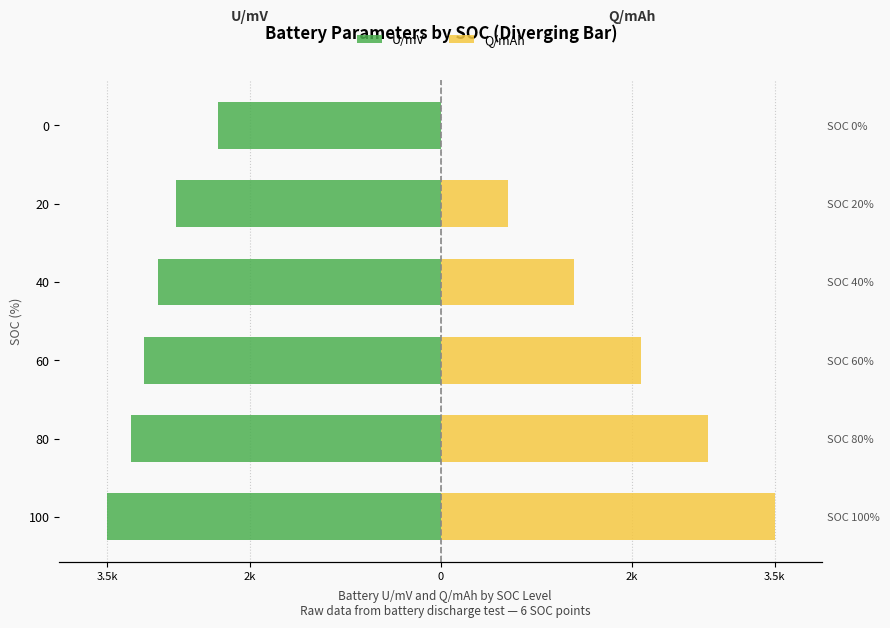

Reading left to right, transcribe all the data shown in this chart.

U/mV: -3.5	-3.3	-3.1	-3.0	-2.8	-2.3
Q/mAh: 3.5	2.8	2.1	1.4	0.7	0.0